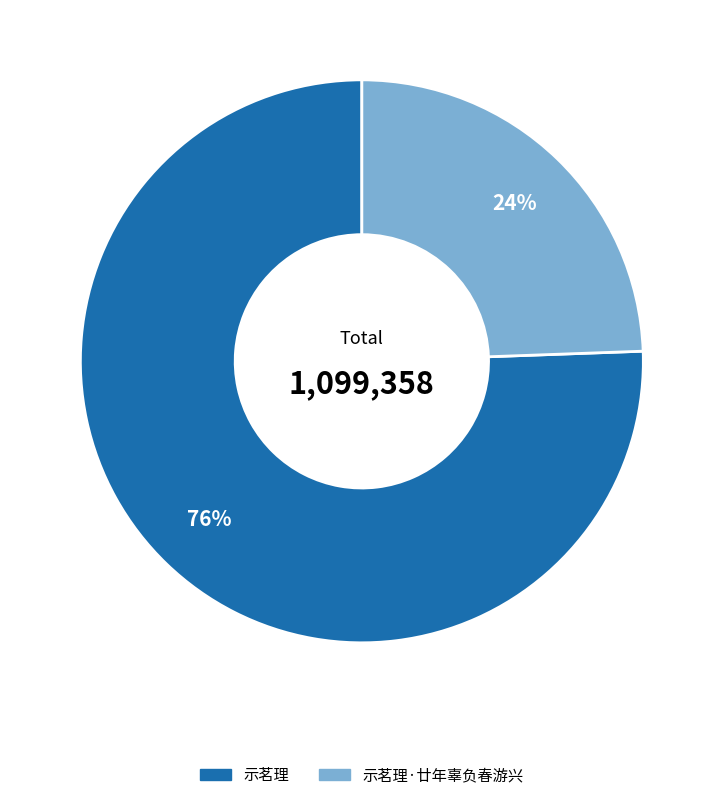

To the nearest percent, what is the combined percentage of 示茗理·廿年辜负春游兴 and 示茗理?

100%